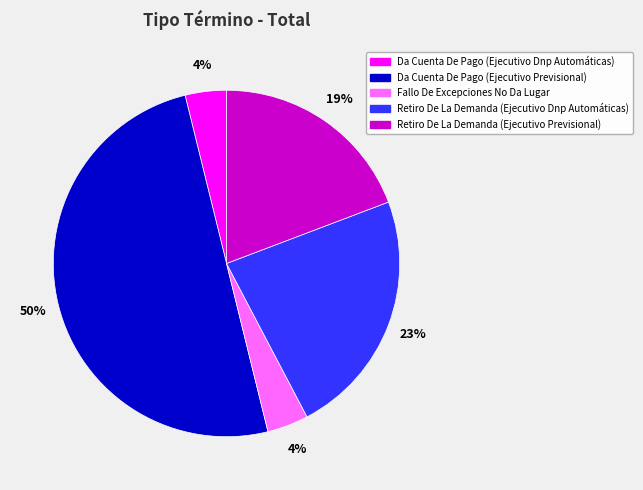

Is it true that Da Cuenta De Pago (Ejecutivo Previsional) is 50% of the pie?

True